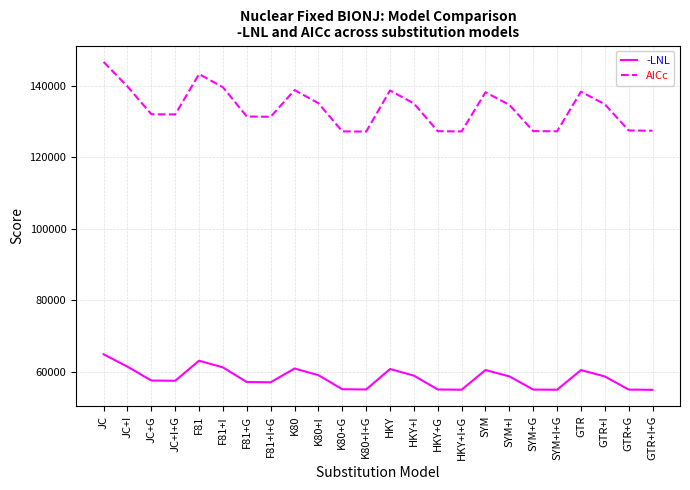

What is the difference between the maximum and minimum values in the AICc series?

19491.6